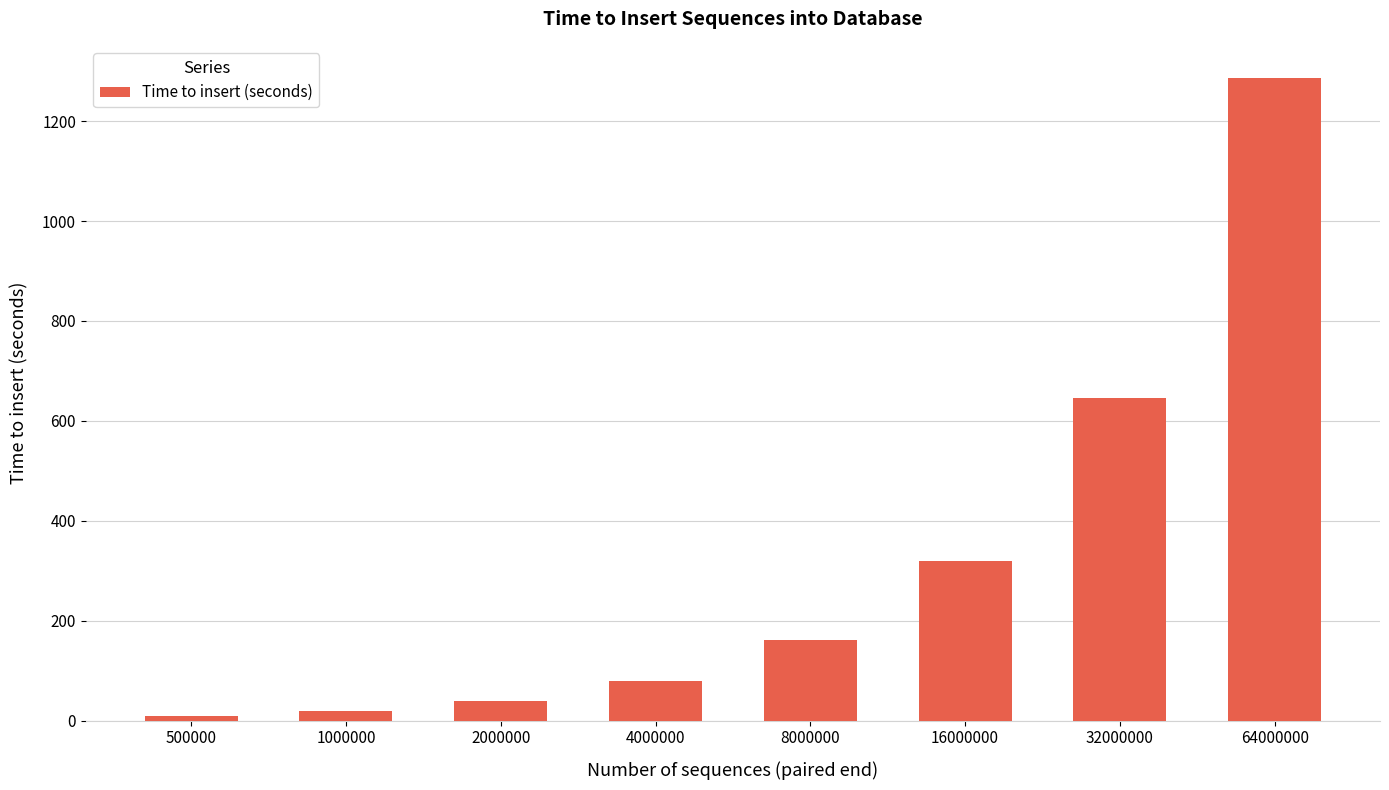

The value at 16000000 is 319.4. True or false?

True